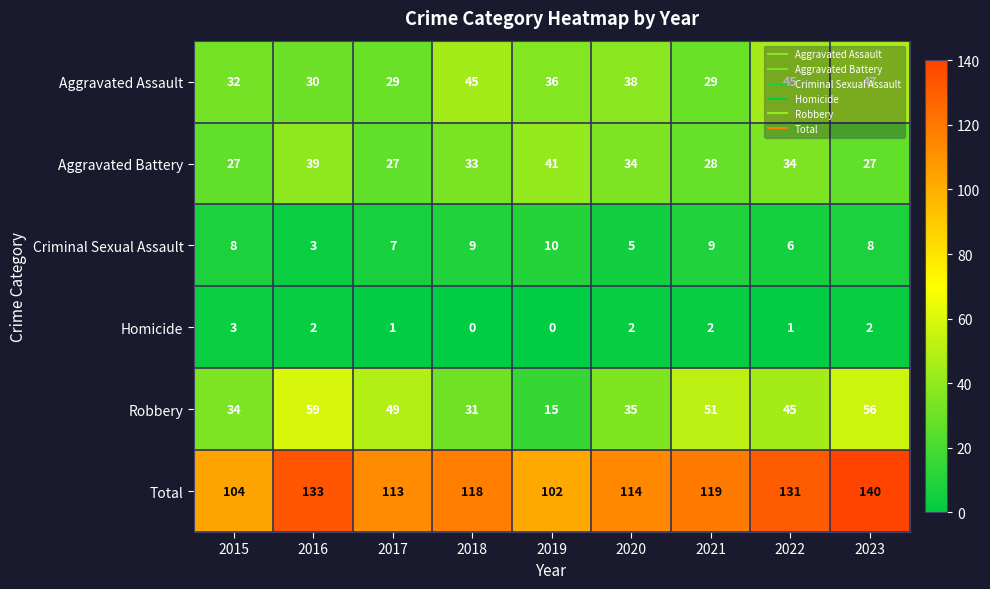

Is it true that Homicide equals 0 at 2018?

True